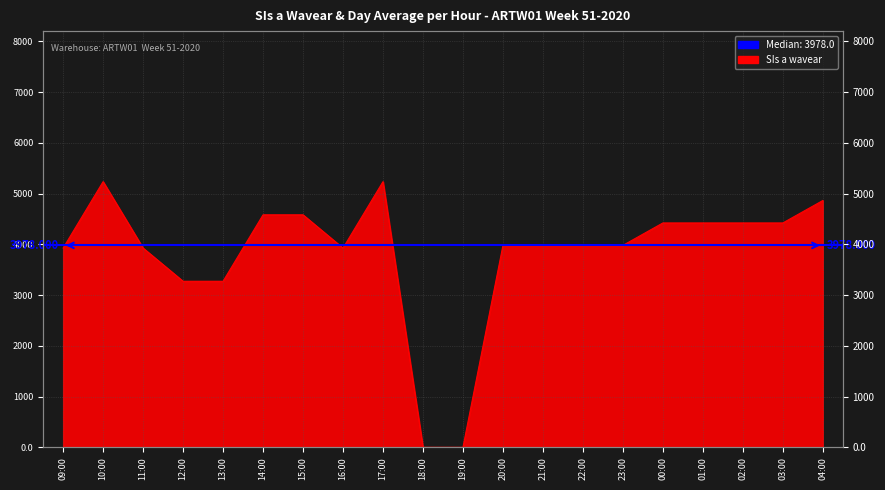

The chart shows a value of 1150 at 02:00. True or false?

False